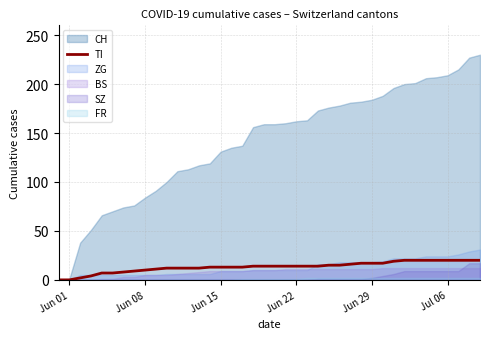

True or false: TI has a value of 5 at Jun 22.

False